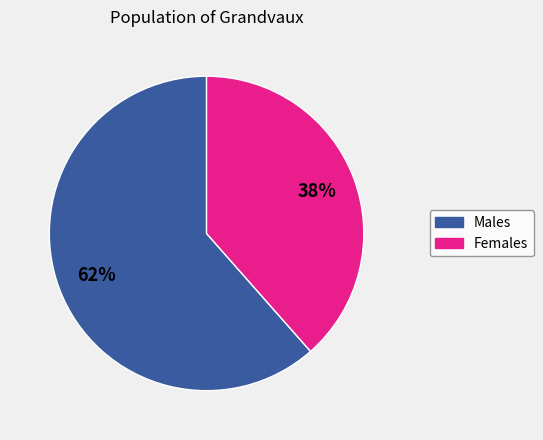

How many slices are in this pie chart?

2